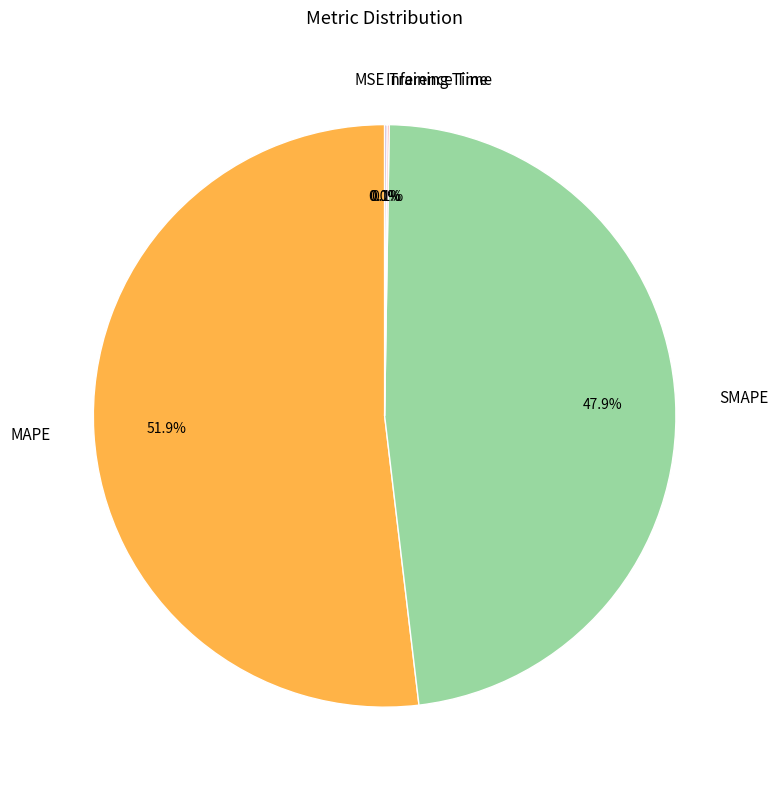

What is the largest slice in the pie chart?

MAPE